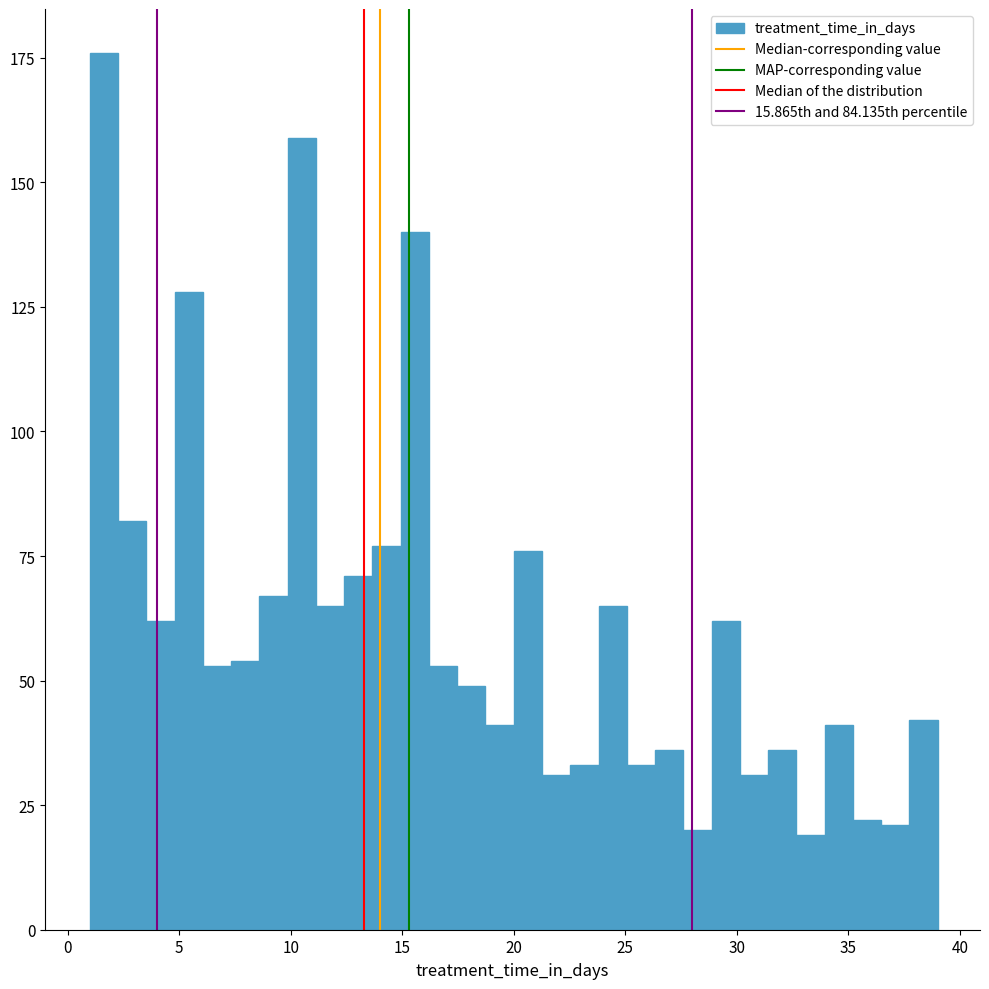

Around what value on the x-axis is the tallest bar? Give the approximate position of its centre, as read against the axis.

1.5